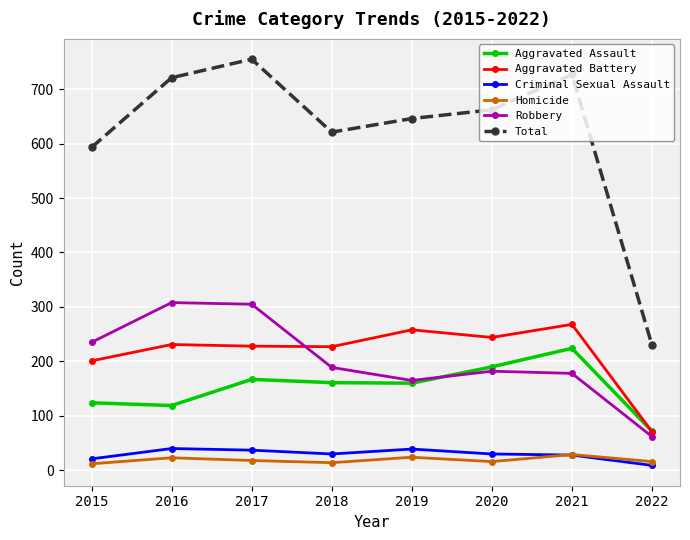

After their last crossing, which series has the higher values: Aggravated Battery or Aggravated Assault?

Aggravated Assault